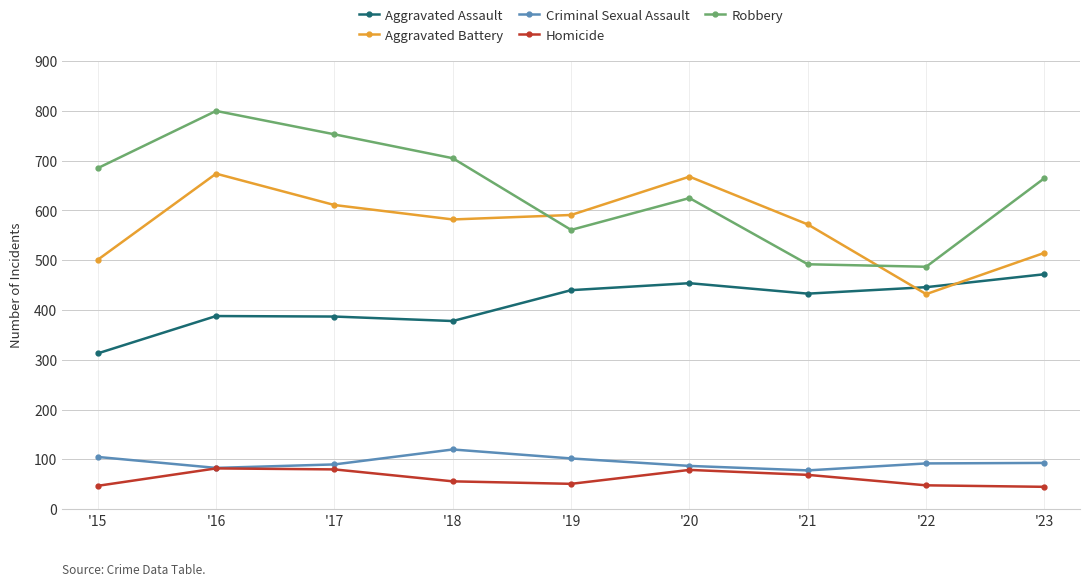

How many lines are shown in the chart?

5